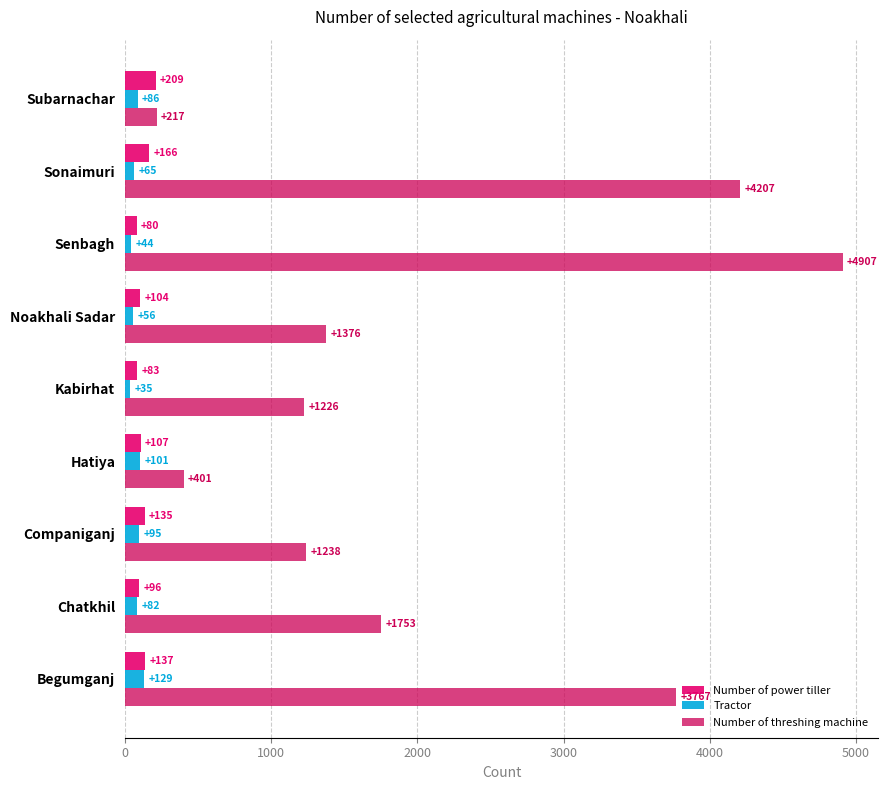

What is the minimum value for Number of power tiller?

80